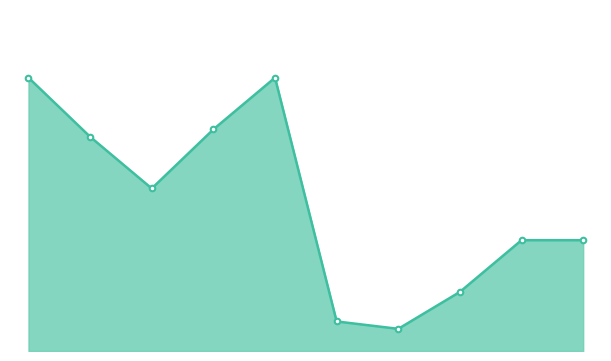

Does the chart have visible grid lines?

No